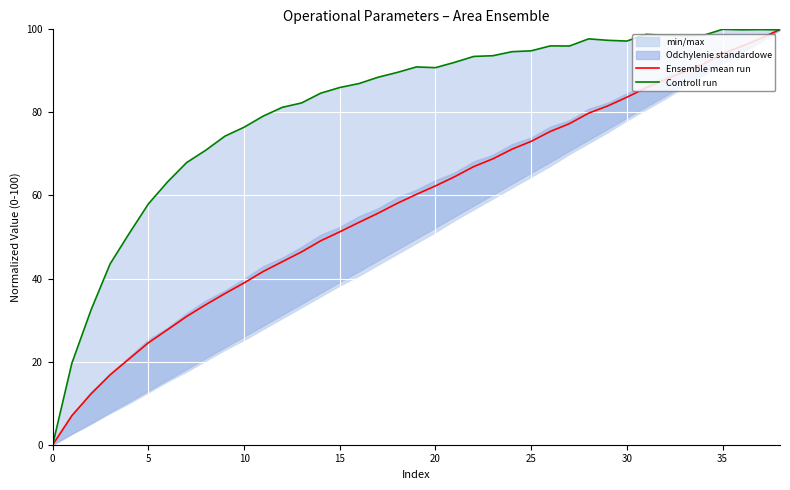

At how many categories does at least one series exceed 91?

18